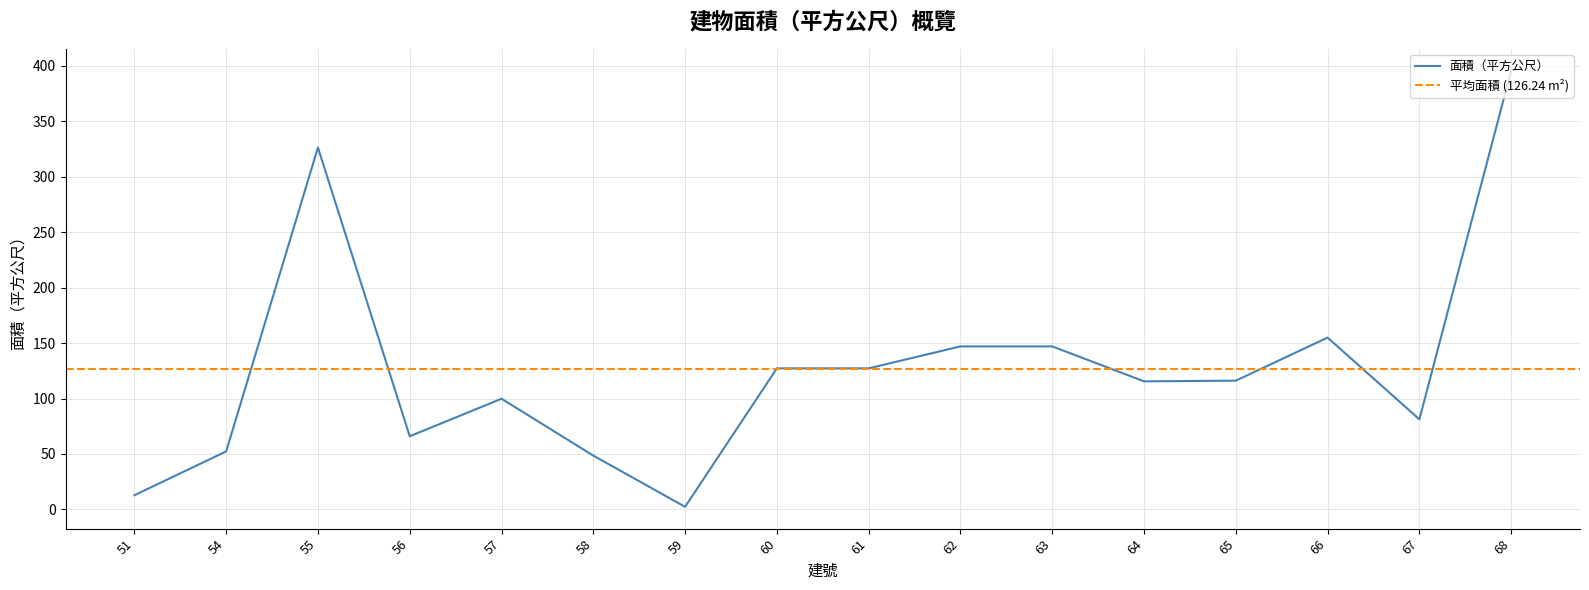

What is the change in value from 56 to 65?

+50.1